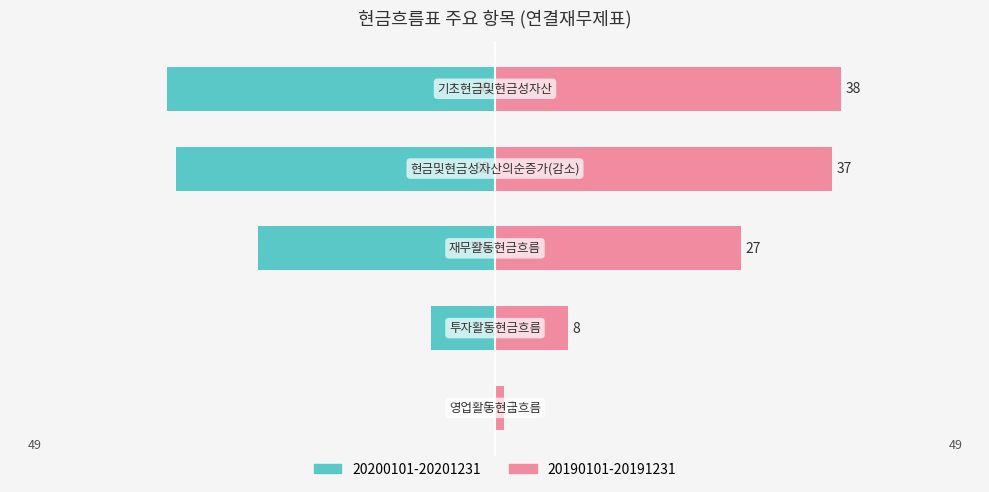

What is the total value across all series at 영업활동현금흐름?

1